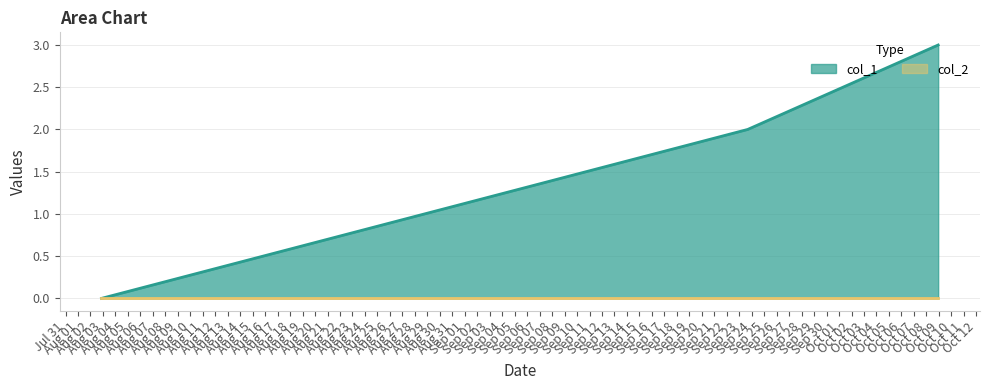

The value at 1633732909 is 4. True or false?

False